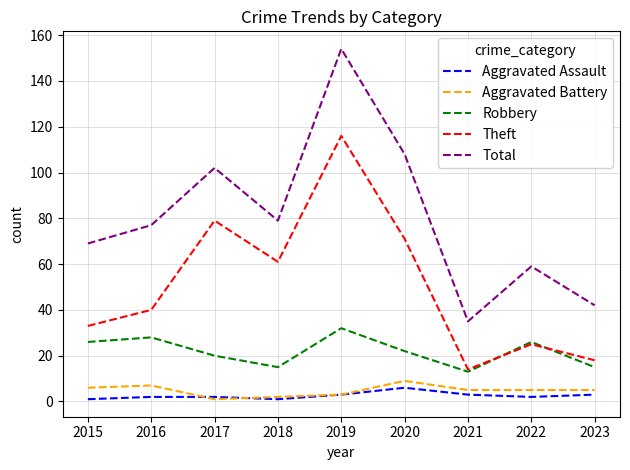

True or false: Theft has a value of 52 at 2015.

False